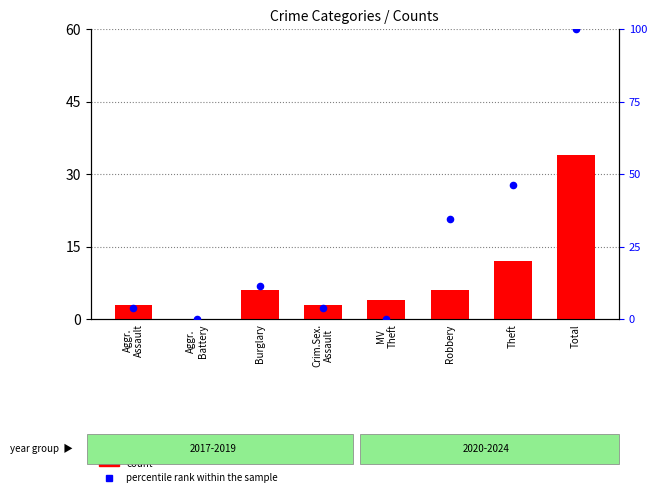

Which series has the largest total across all categories?

percentile rank within the sample